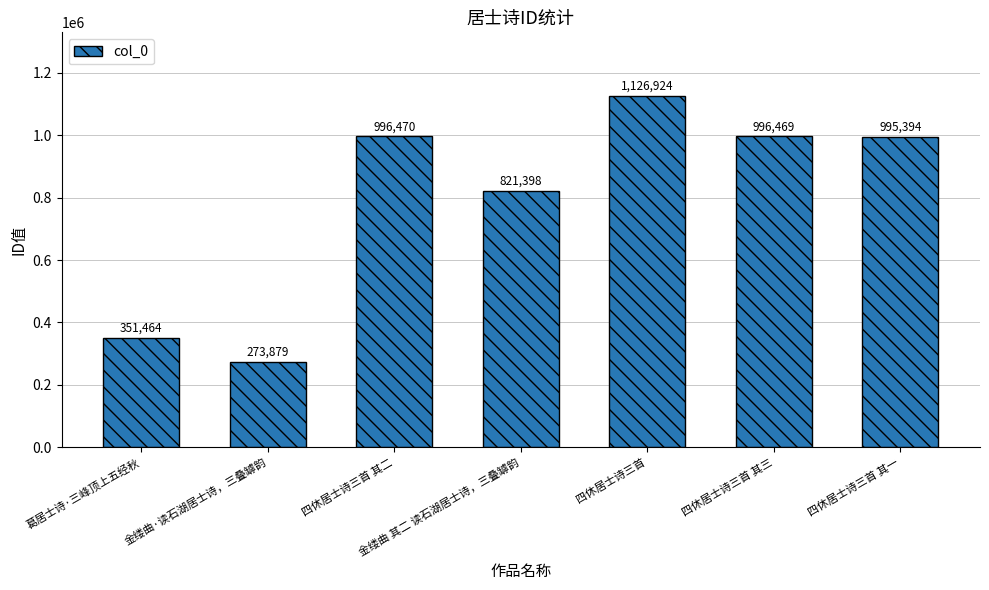

What is the difference between the maximum and minimum values?

853045